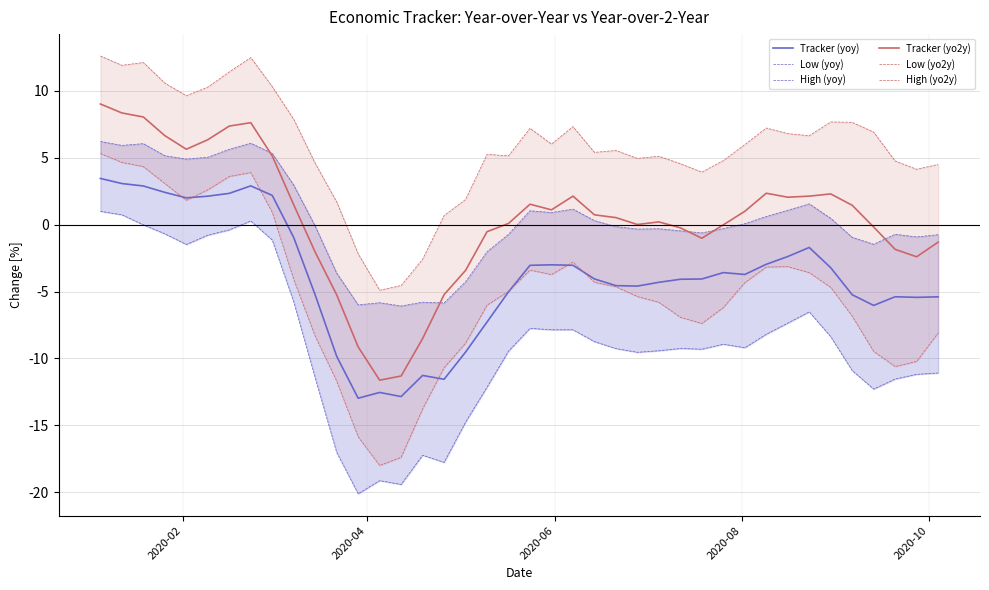

In Low (yoy), how many points are lower than both neighbors (excluding endpoints)?

8